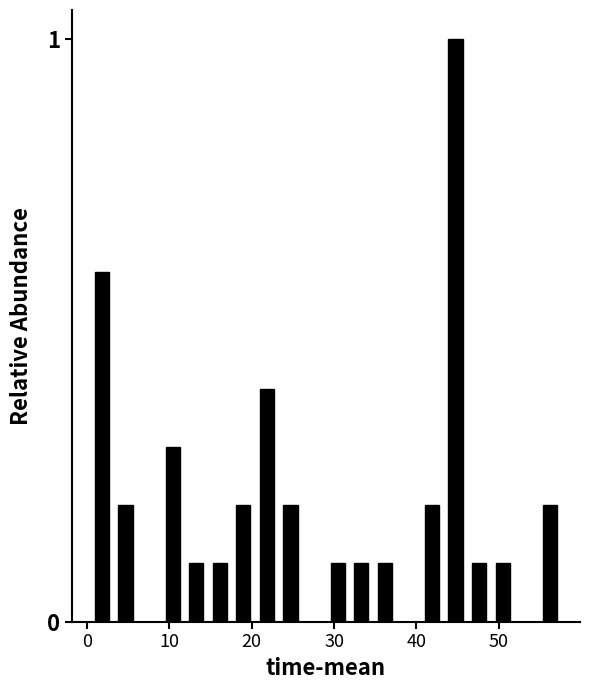

Read against the x-axis, roughly where is the centre of the tallest bar?

45